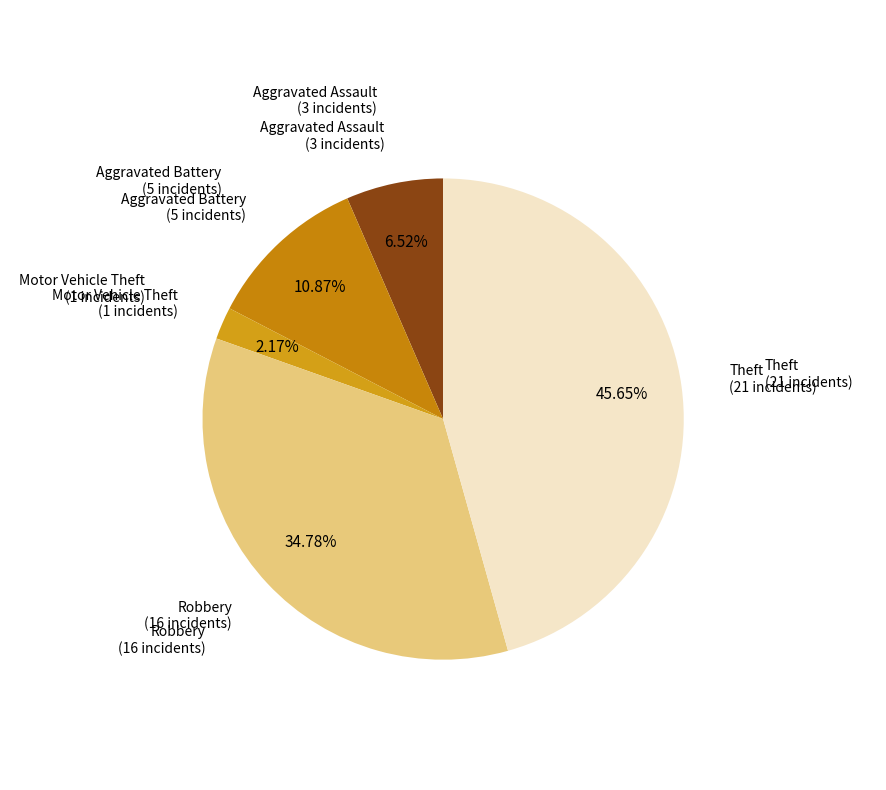

Is there any slice that represents more than half of the pie?

No